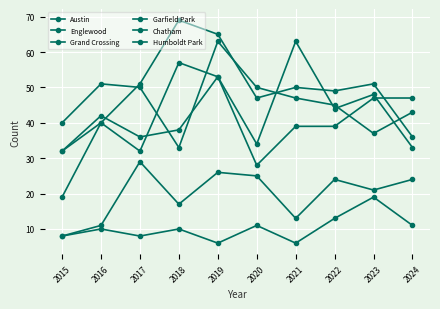

What is the difference between the highest and lowest values at 2018?

59